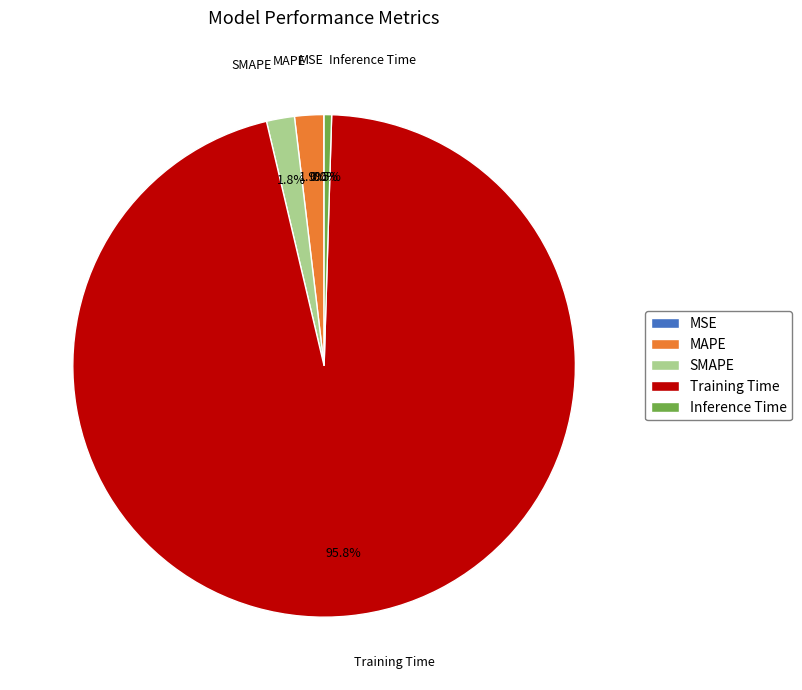

The Training Time slice represents 96% of the pie. True or false?

True